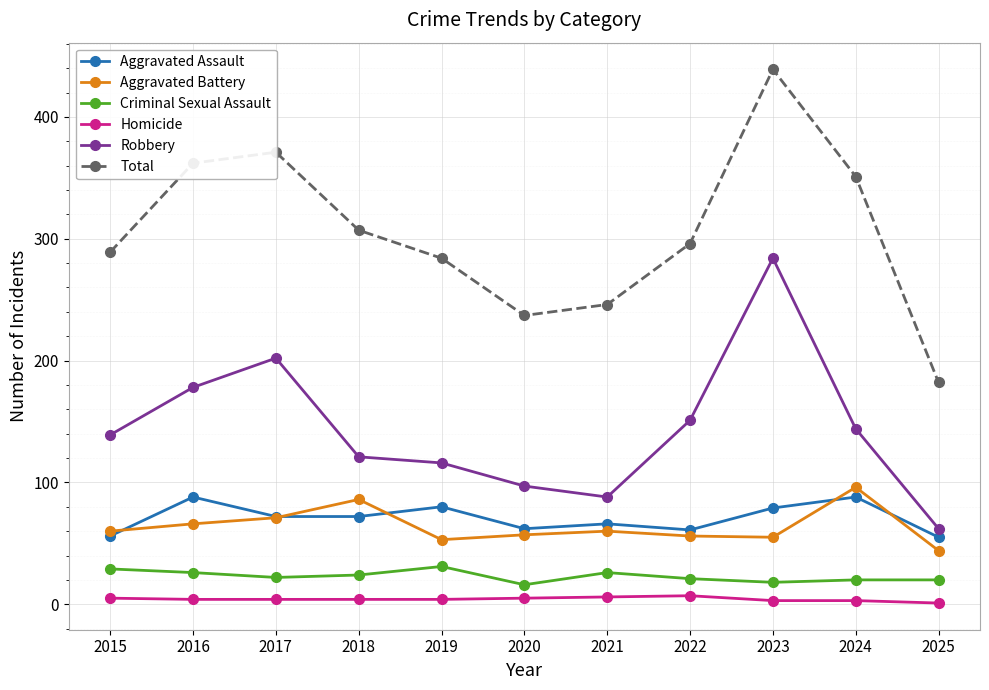

What is the minimum value for Robbery?

62